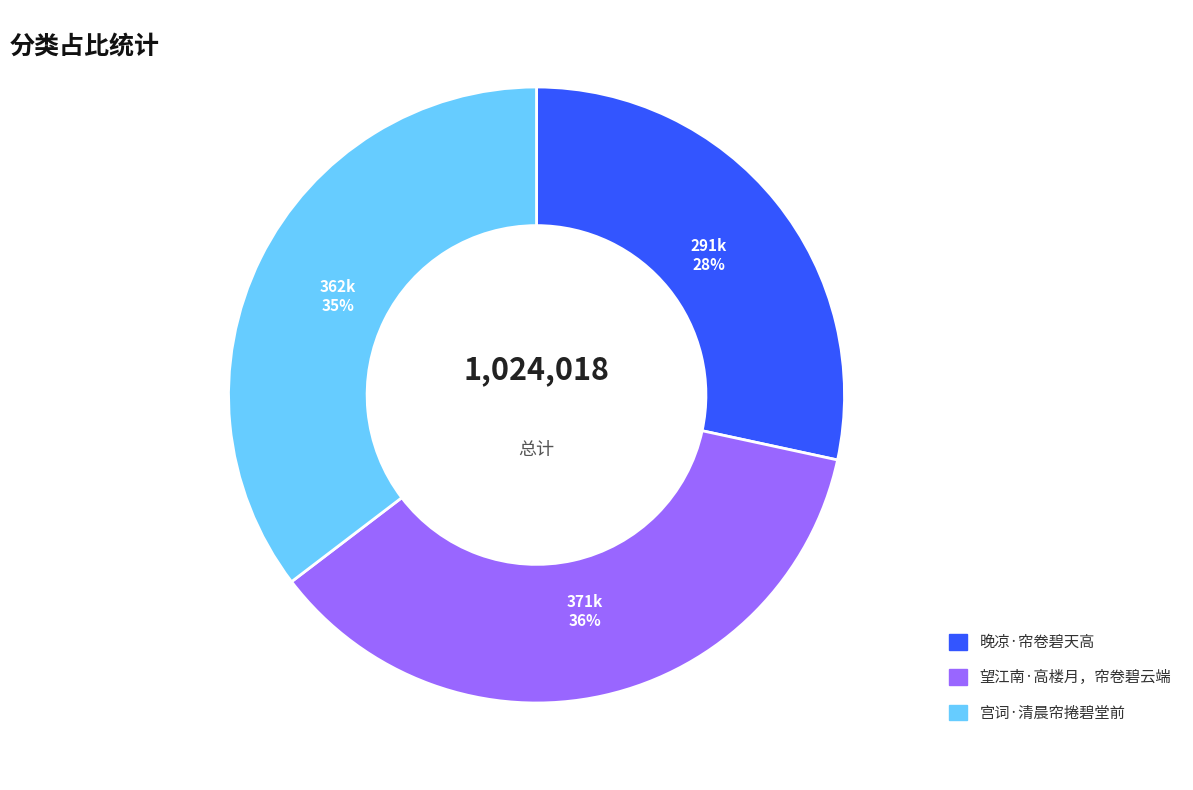

Does any single category account for the majority?

No